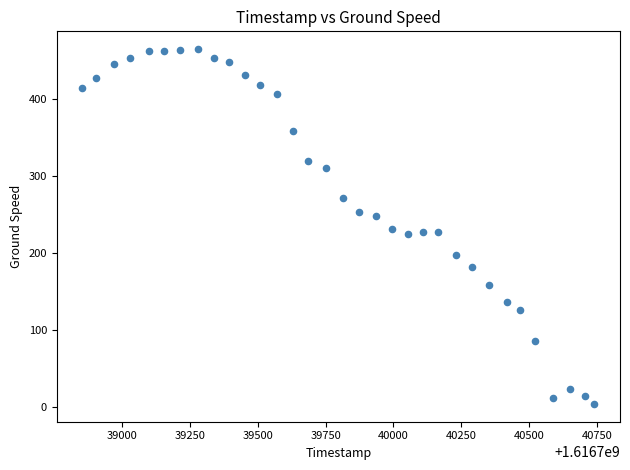

What is the range of Y values (max minus min)?

461